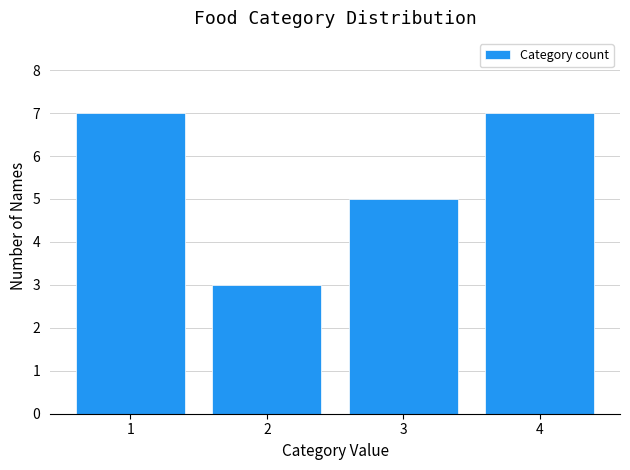

Reading left to right, transcribe this chart: for each bar, give the range it covers on the x-axis and its height. The values are not printed on the chart, so give them approximately, as read against the axis.

0.5 to 1.5: 7
1.5 to 2.5: 3
2.5 to 3.5: 5
3.5 to 4.5: 7